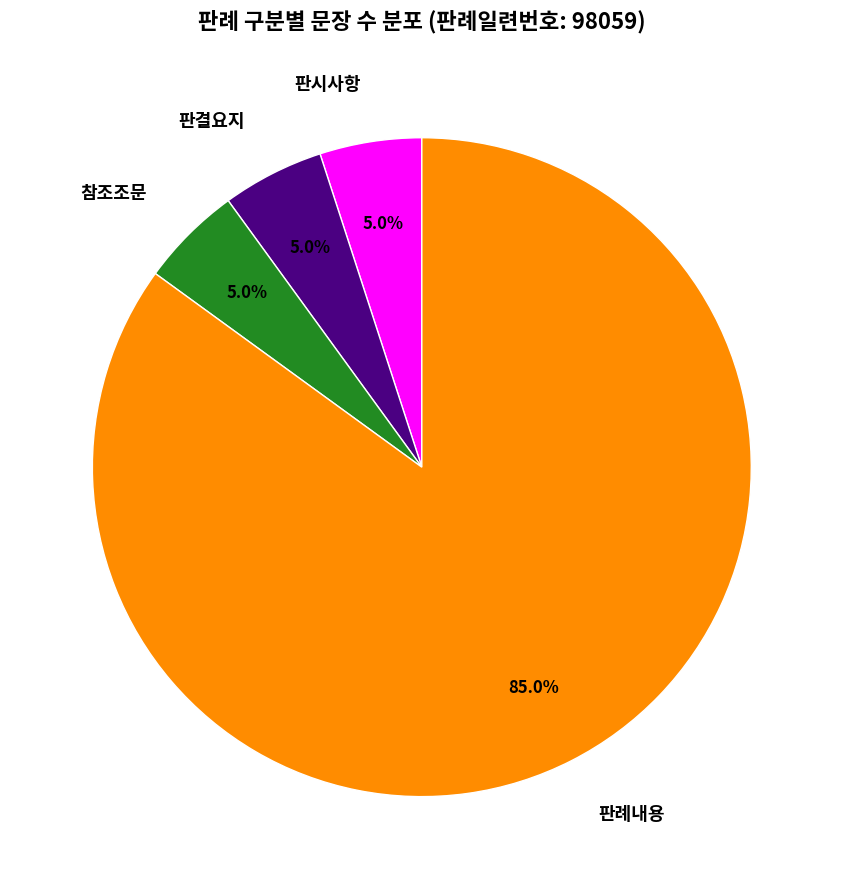

Which slice is the largest?

판례내용